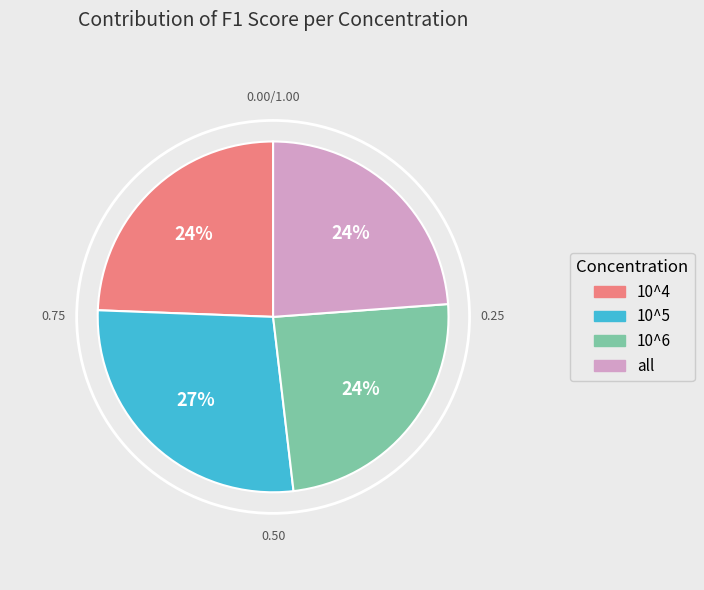

Between 10^5 and 10^6, which is larger?

10^5